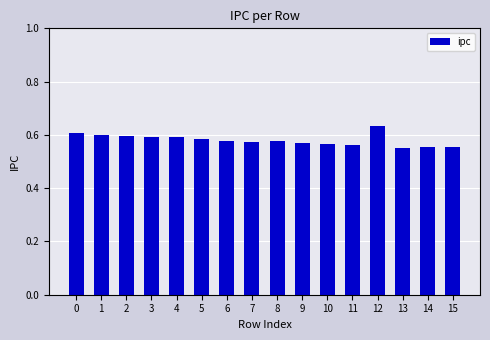

Which label corresponds to the largest value in the chart?

12